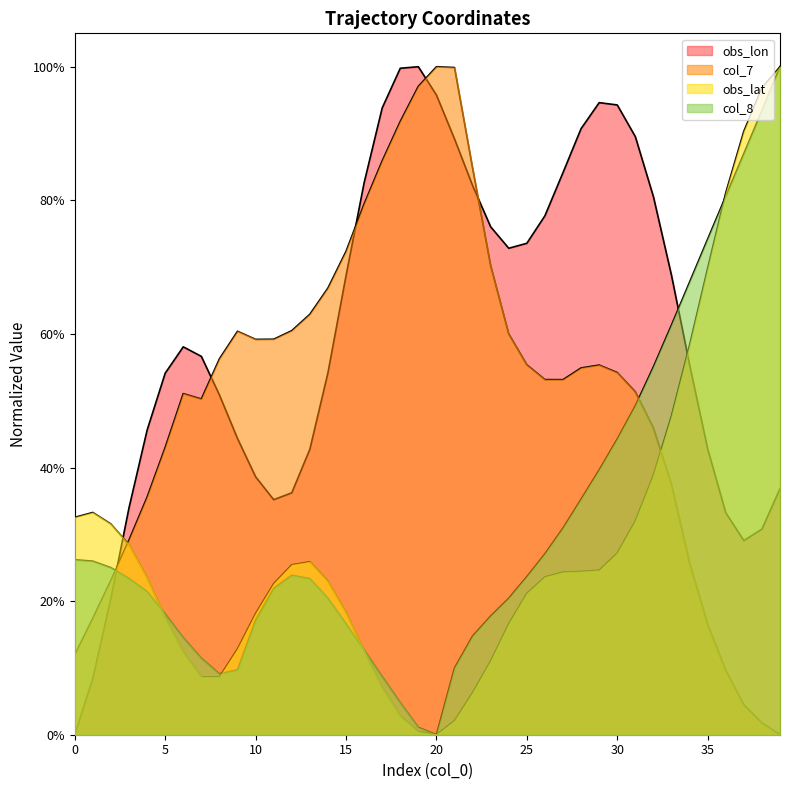

Count the number of data series in this chart.

4